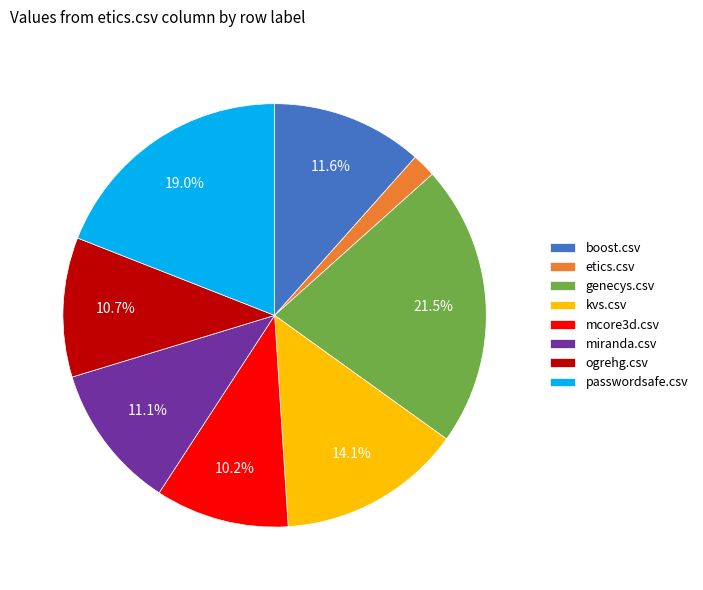

Does any single category account for the majority?

No